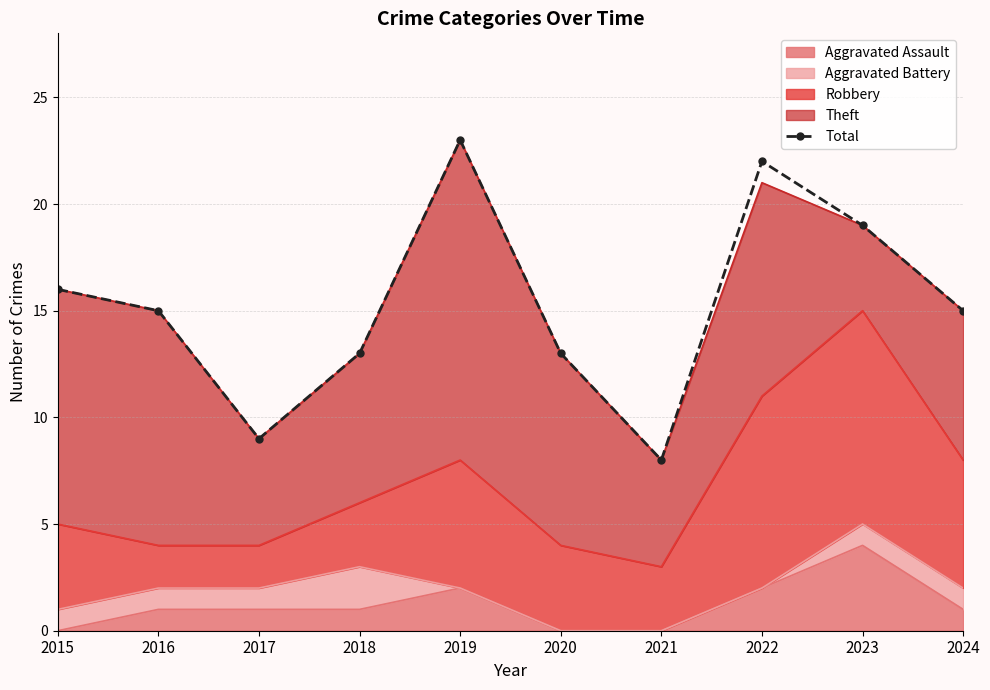

Reading left to right, transcribe all the data shown in this chart.

2015=16	2016=15	2017=9	2018=13	2019=23	2020=13	2021=8	2022=22	2023=19	2024=15